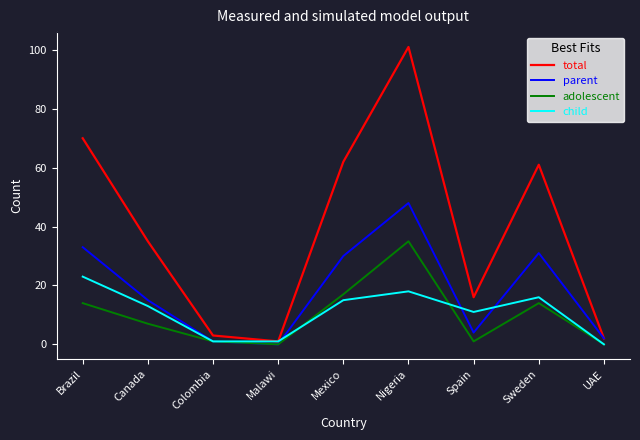

Where is the first local maximum for total?

Nigeria